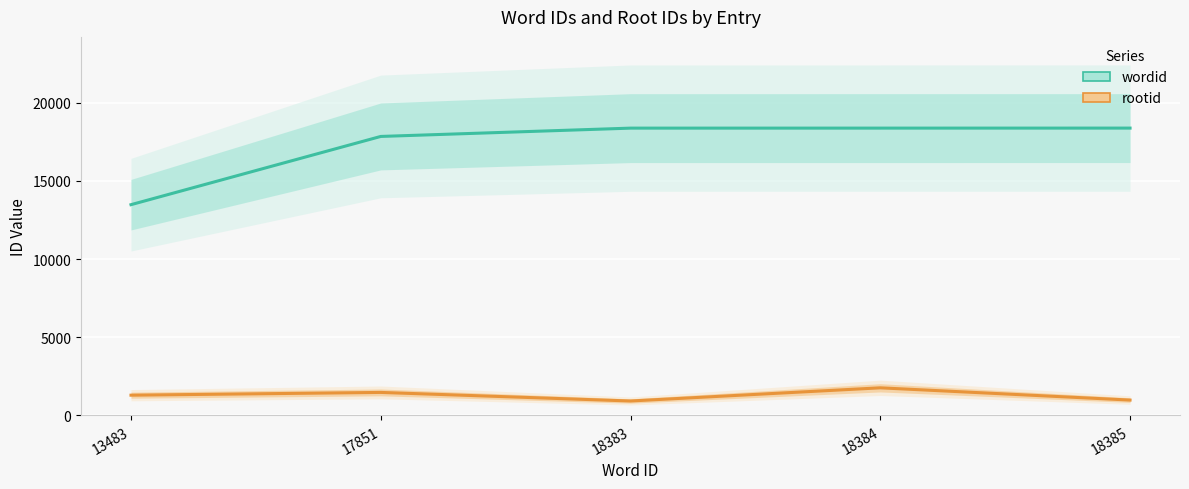

How many lines are shown in the chart?

2